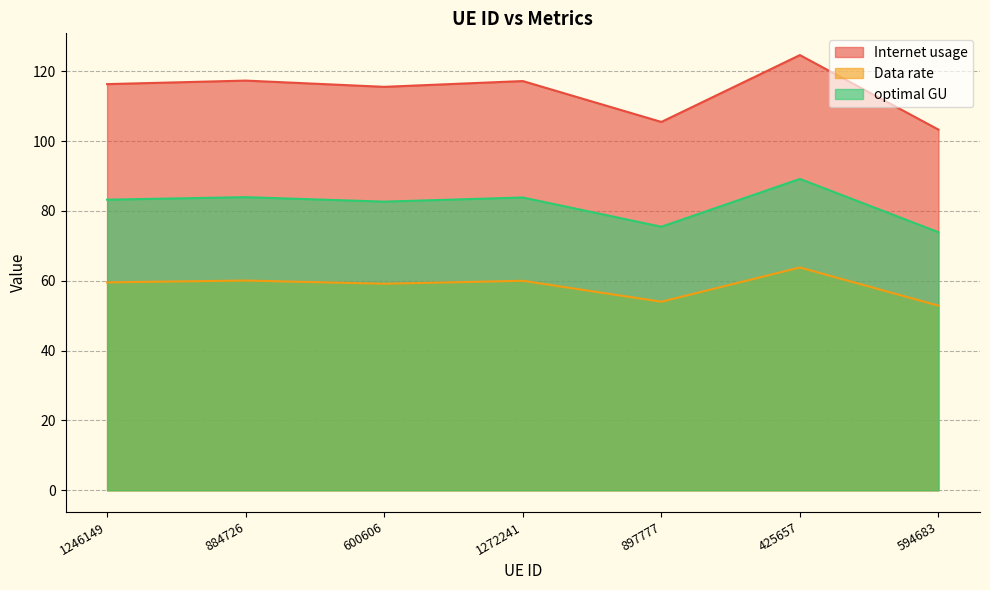

At how many categories does at least one series exceed 69?

7